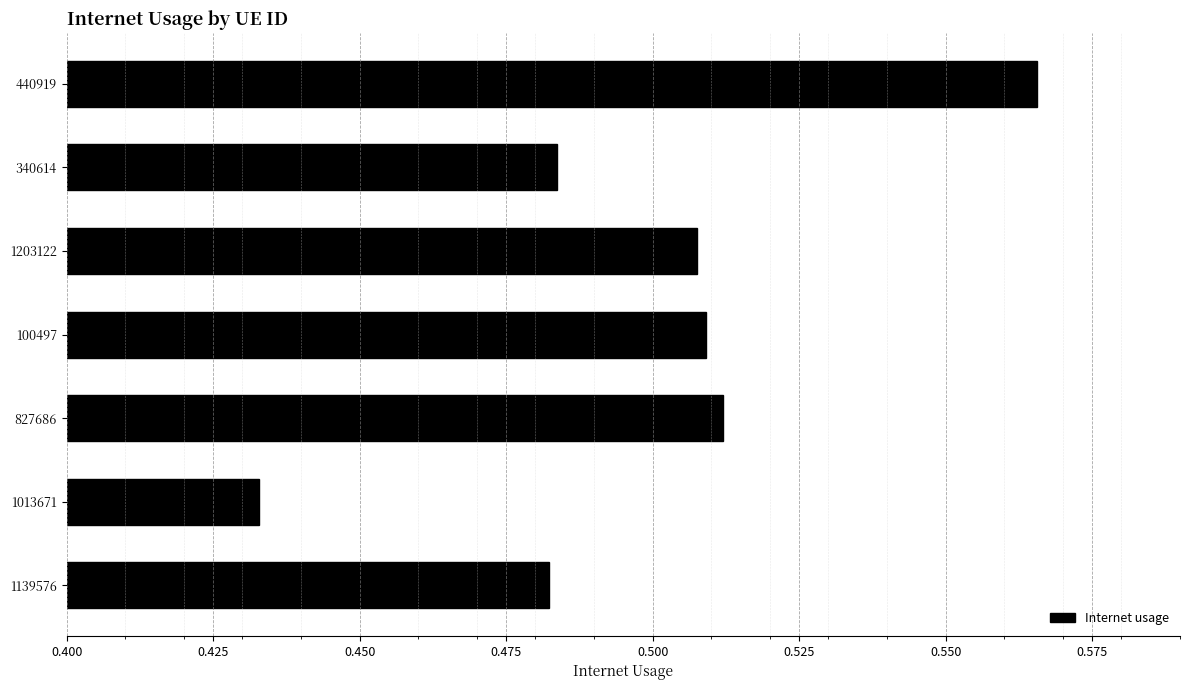

What is the sum of all values?

3.5